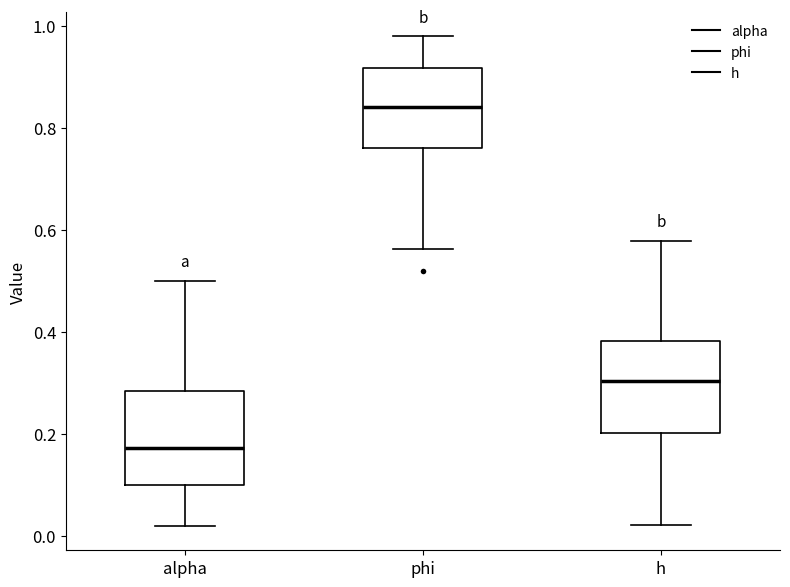

Where does the upper whisker of the box for phi end on the y-axis? The values are not printed on the chart, so give them approximately, as read against the axis.

0.98